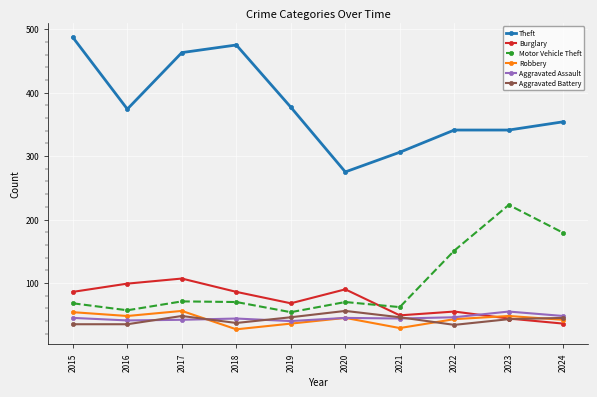

Is it true that Motor Vehicle Theft equals 240 at 2024?

False